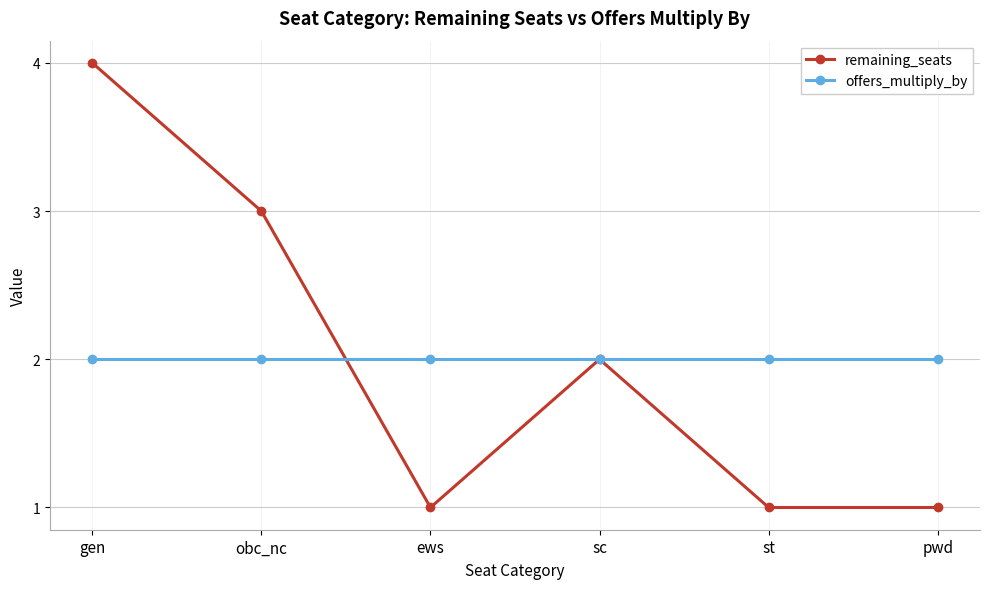

Reading left to right, extract all data points from this chart.

remaining_seats: gen=4	obc_nc=3	ews=1	sc=2	st=1	pwd=1
offers_multiply_by: gen=2	obc_nc=2	ews=2	sc=2	st=2	pwd=2